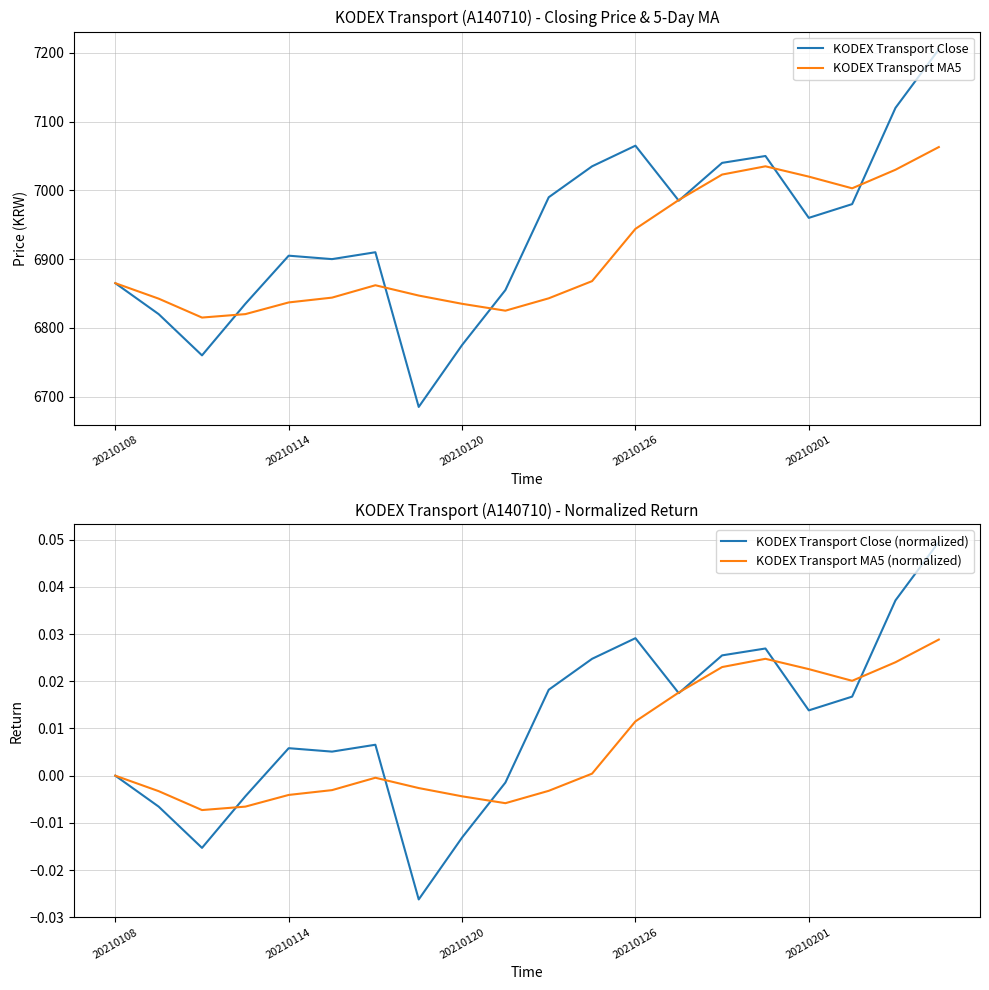

Is it true that KODEX Transport MA5 equals 11605.7 at 20210126?

False